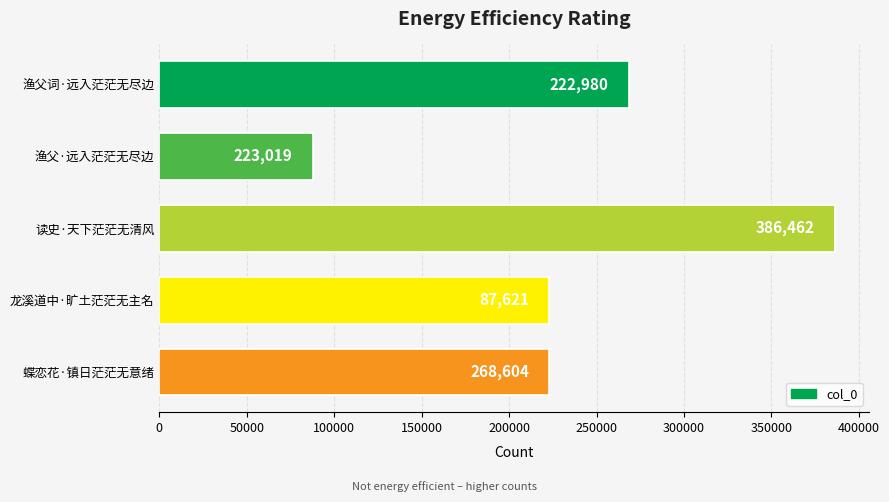

Rank the categories by value from lowest to highest.

渔父·远入茫茫无尽边, 蝶恋花·镇日茫茫无意绪, 龙溪道中·旷土茫茫无主名, 渔父词·远入茫茫无尽边, 读史·天下茫茫无清风